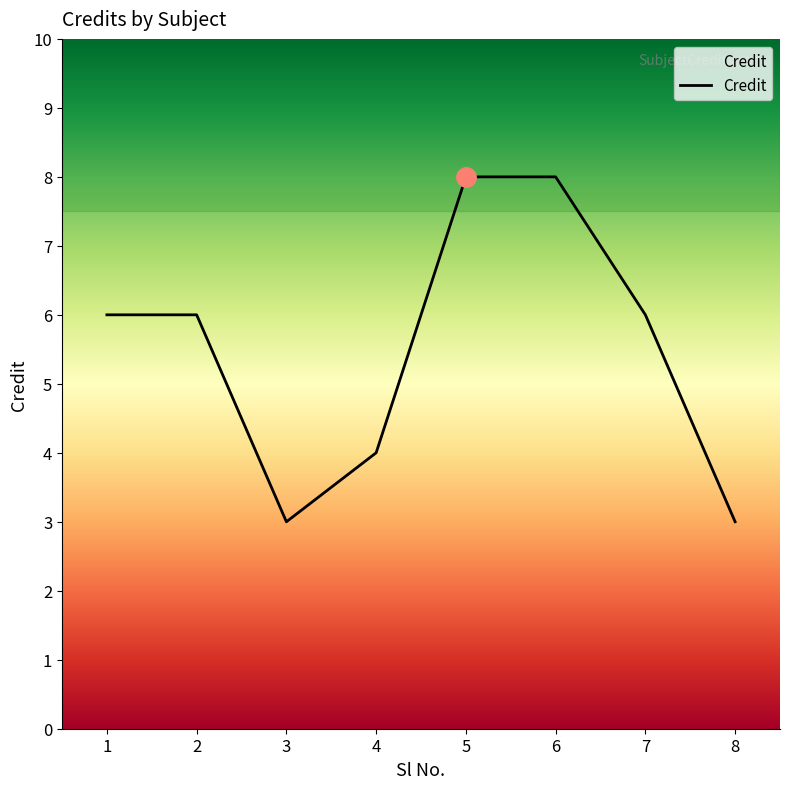

What is the difference between the maximum and minimum values?

5